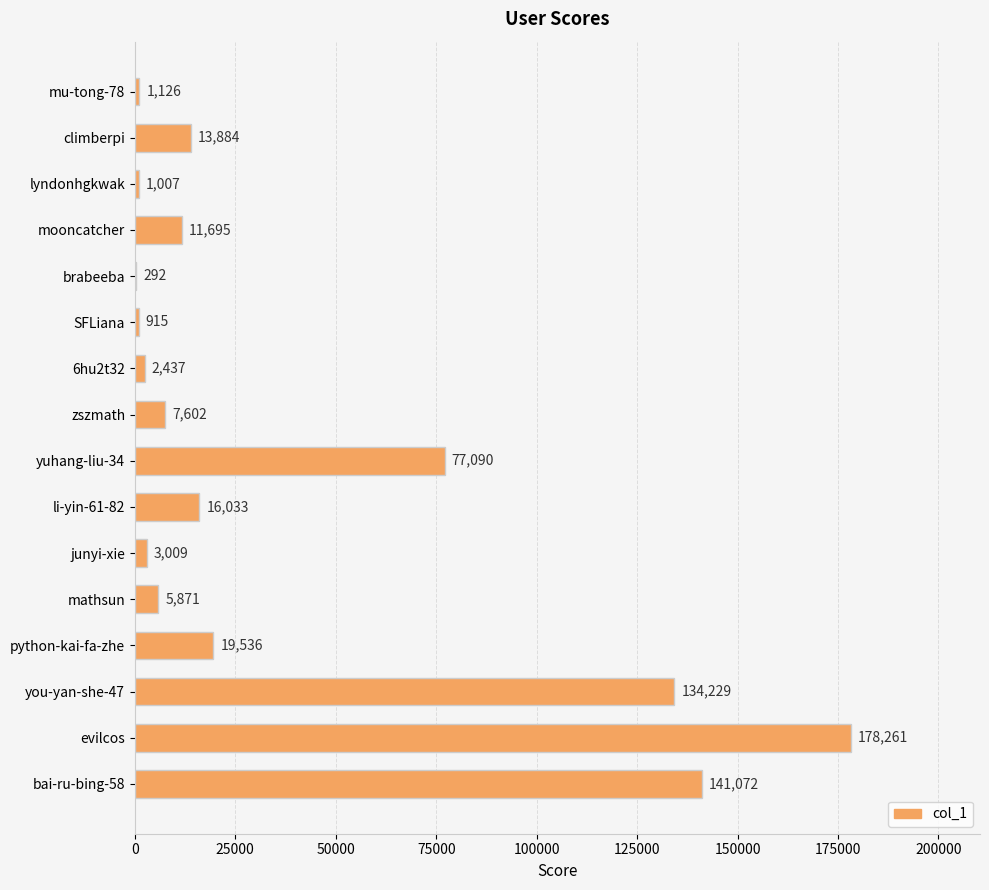

Approximately how many times larger is the value at 6hu2t32 compared to mathsun?

0.4